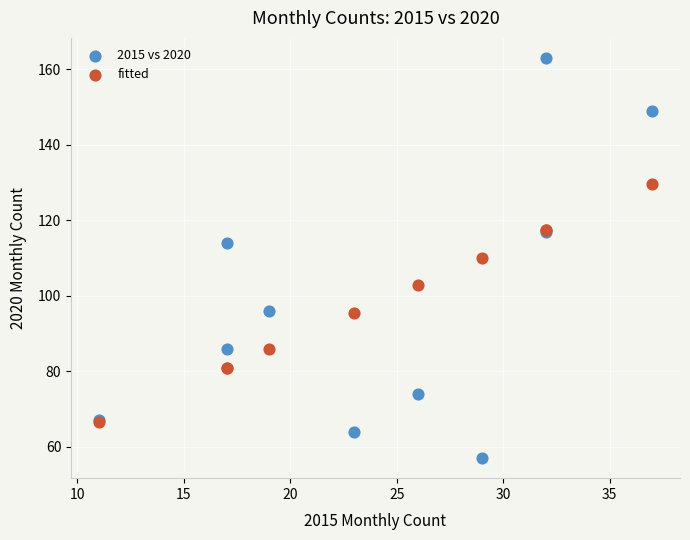

Which series reaches the minimum Y coordinate?

2015 vs 2020